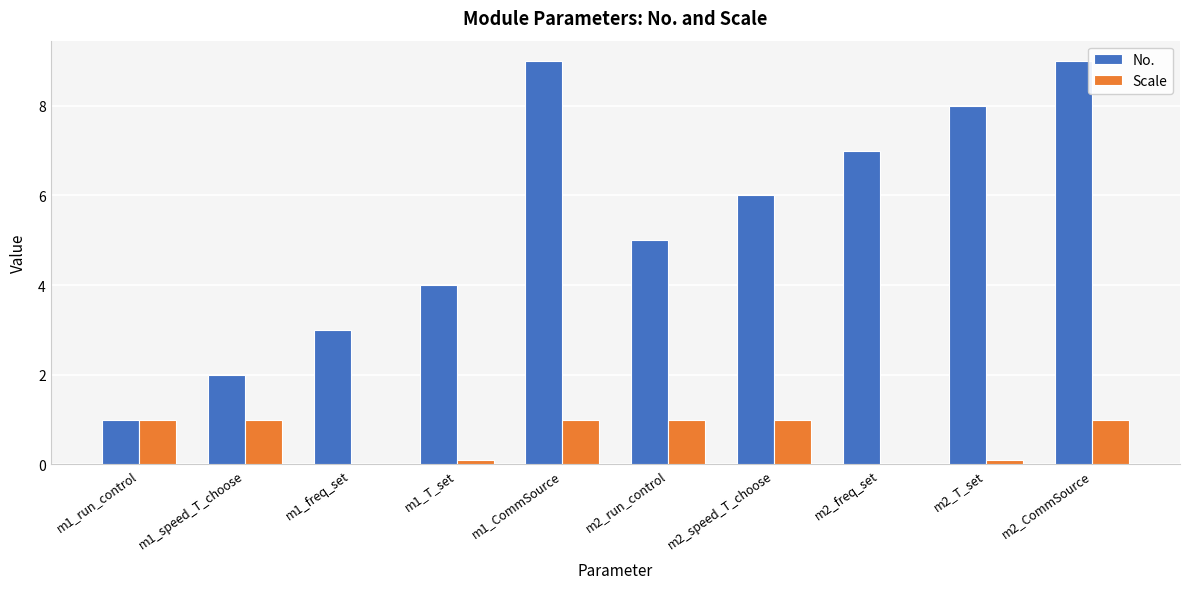

What is the sum of all No. values?

54.0